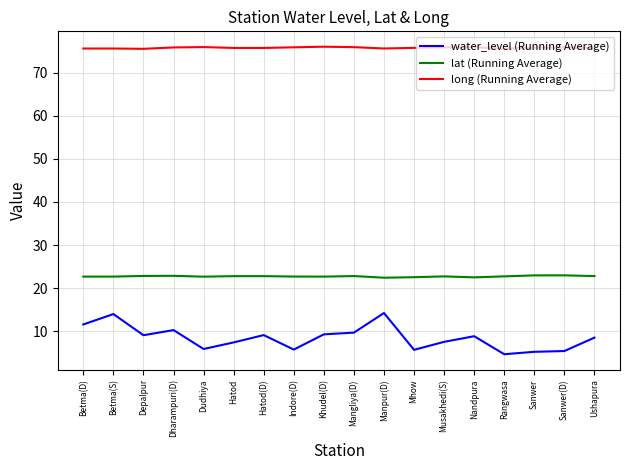

Which series has the widest spread of values?

water_level (Running Average)